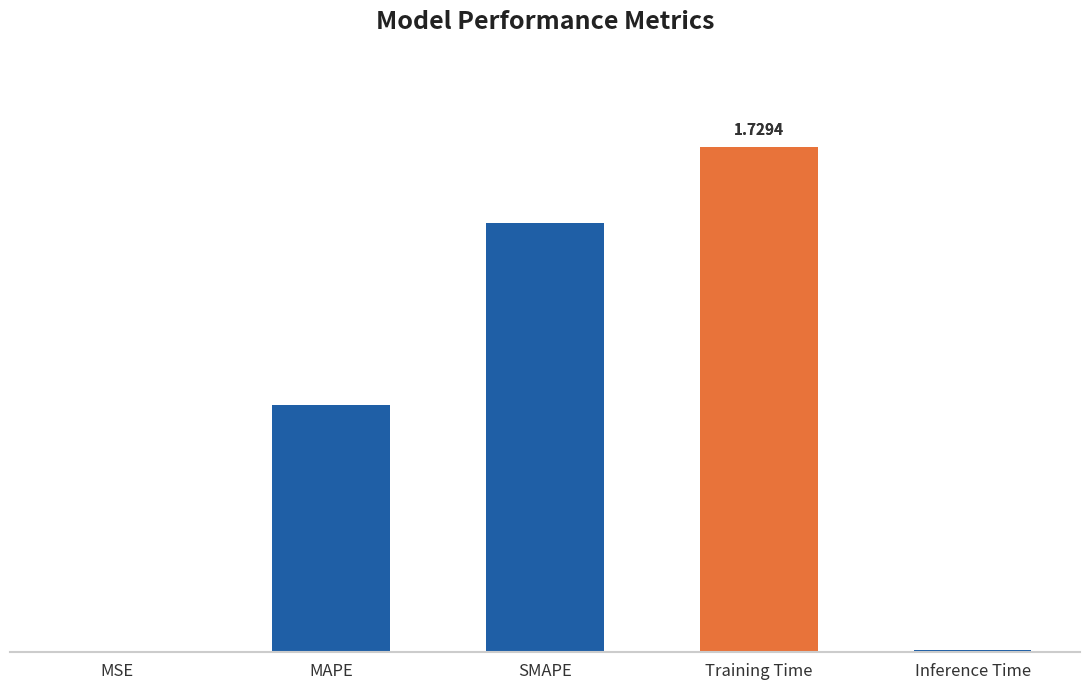

Are the bars horizontal?

No